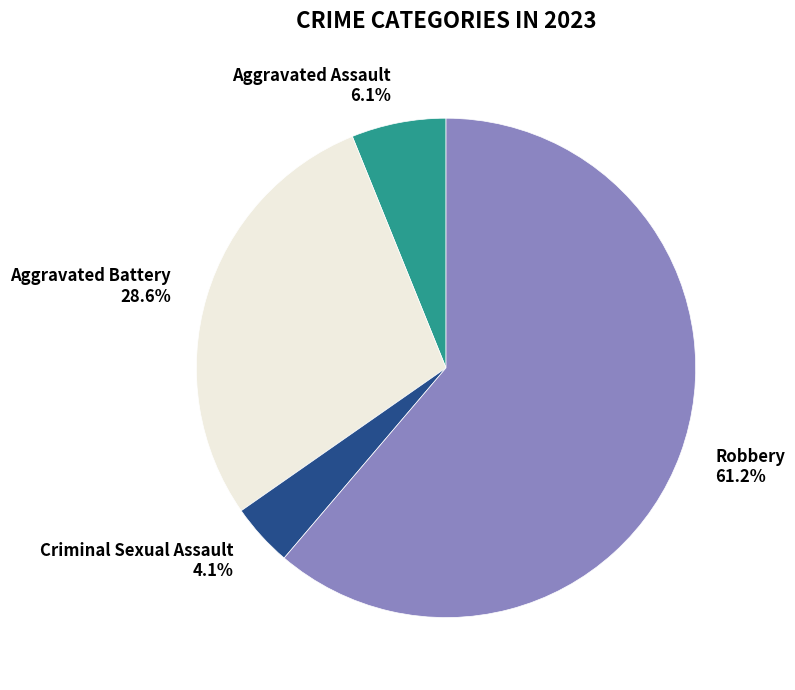

Is the sum of Criminal Sexual Assault and Aggravated Assault greater than half?

No